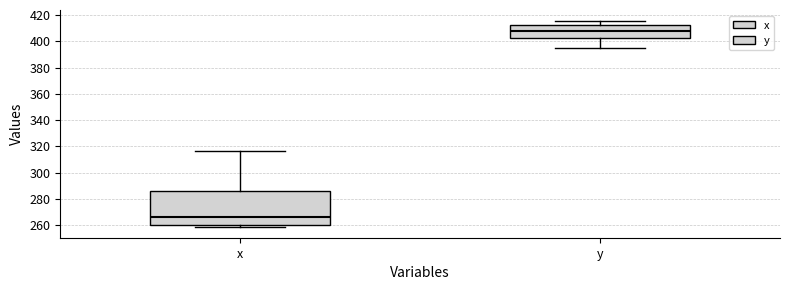

Which box is the tallest, from its lower edge to its upper edge?

x